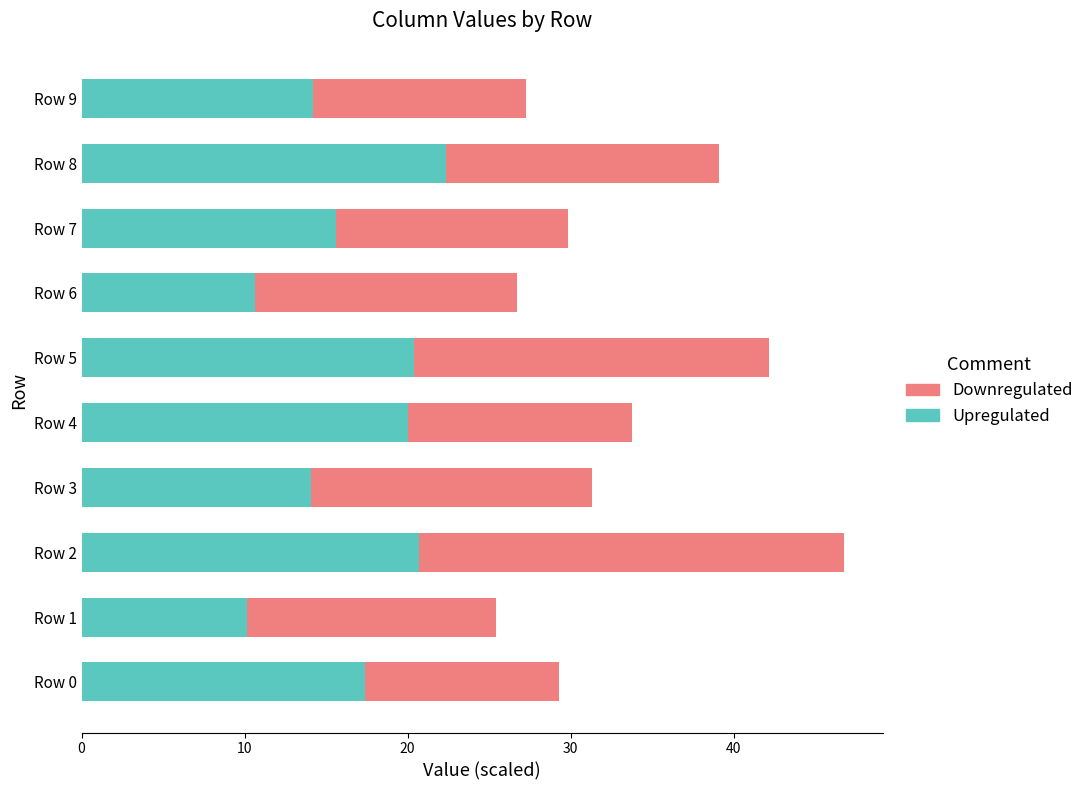

What is the maximum value for Upregulated?

22.4